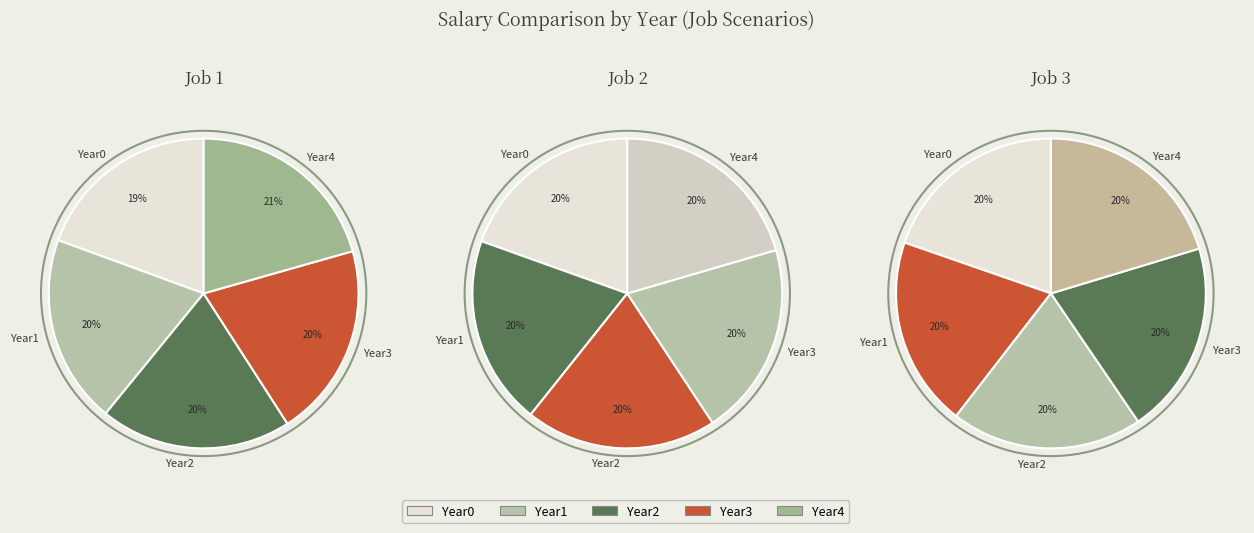

True or false: Year3 accounts for 20% of the total.

True